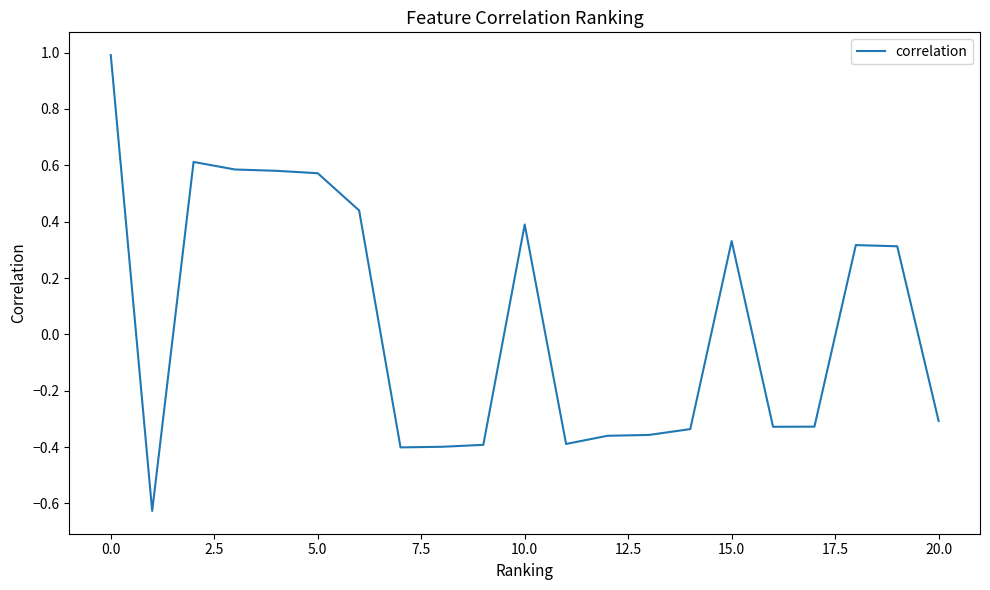

What is the difference between the maximum and minimum values?

1.6